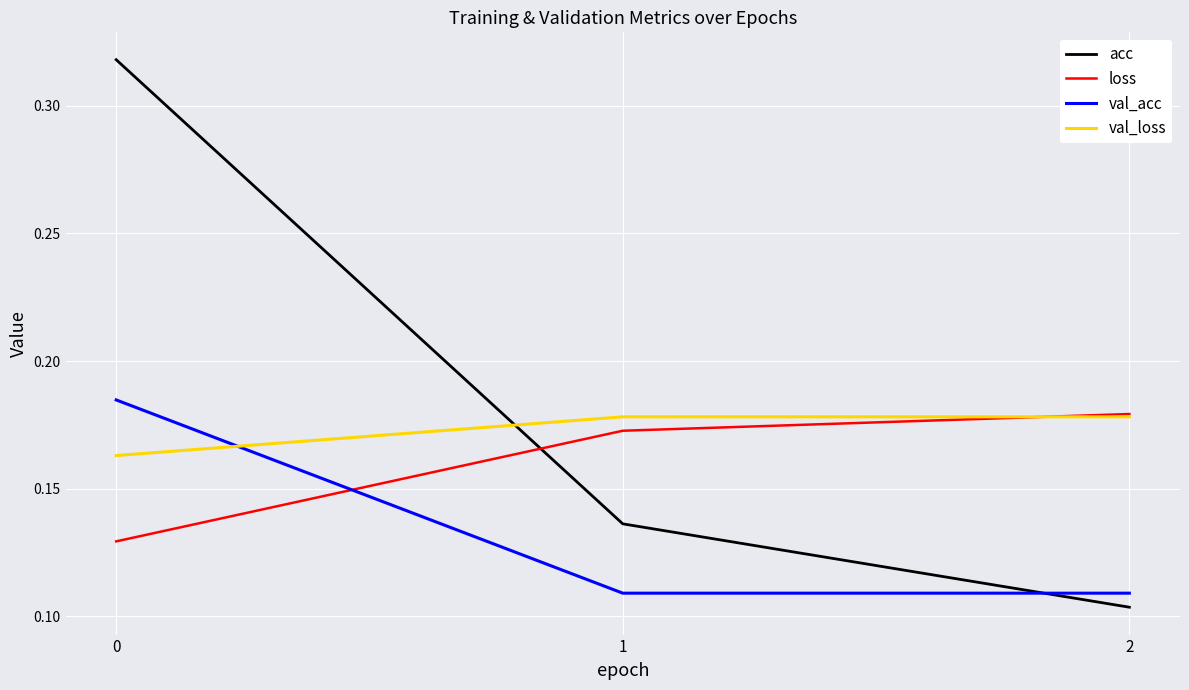

Which series has the largest total across all categories?

acc